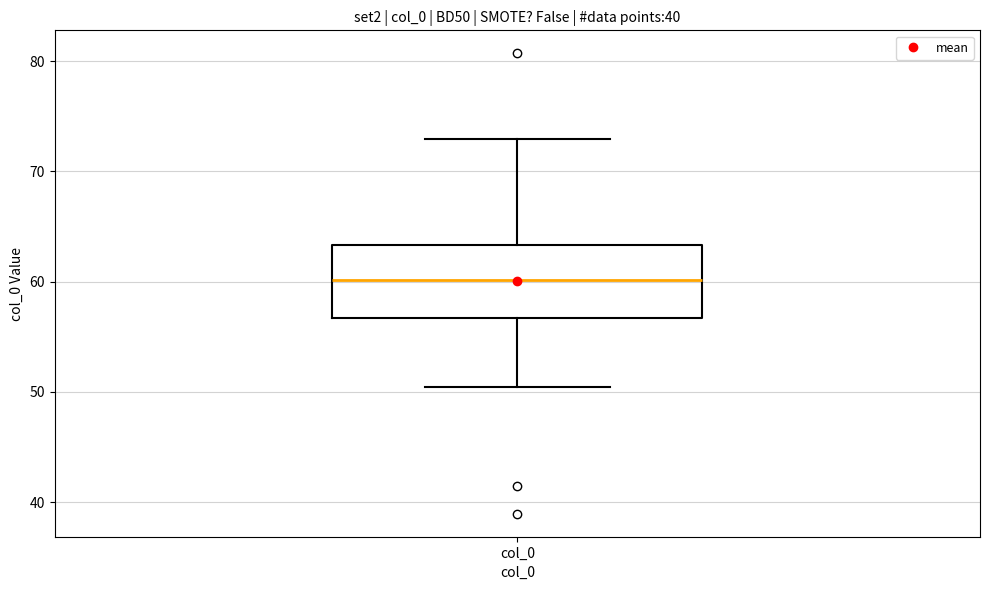

Where is the upper edge of the box for col_0 on the y-axis? The values are not printed on the chart, so give them approximately, as read against the axis.

63